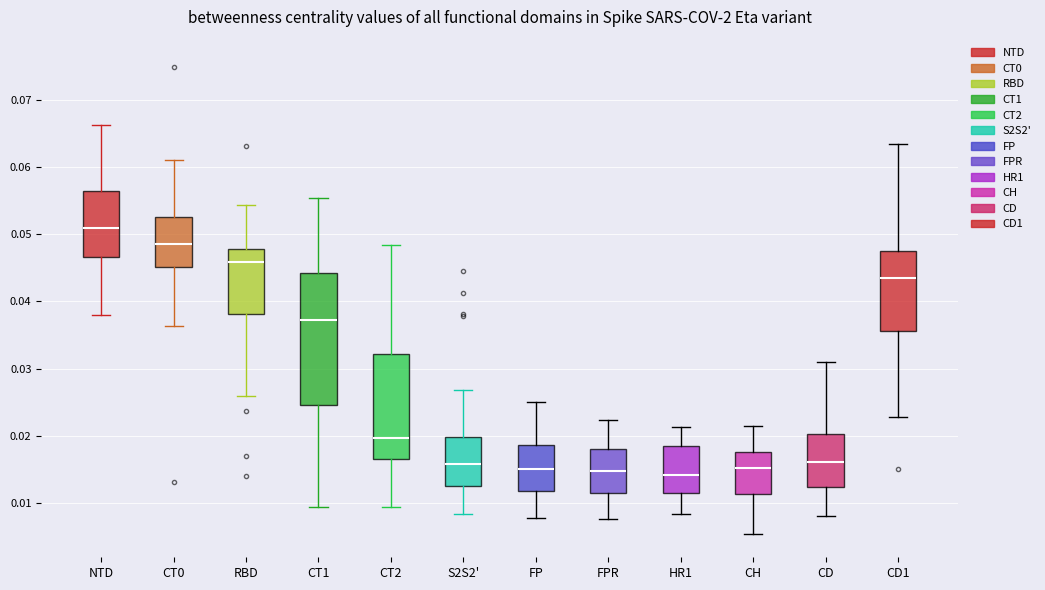

Where is the lower edge of the box for CH on the y-axis? The values are not printed on the chart, so give them approximately, as read against the axis.

0.011